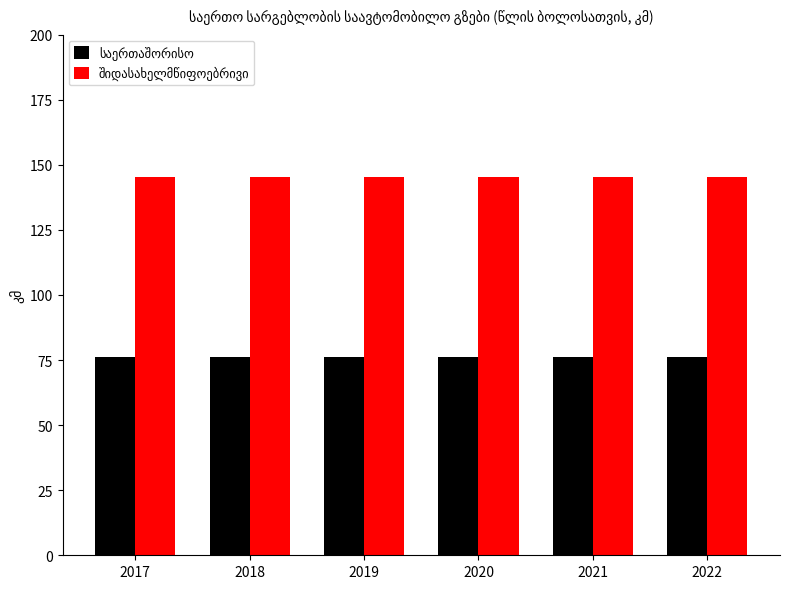

What is the spread (max minus min) of values at 2019?

69.2